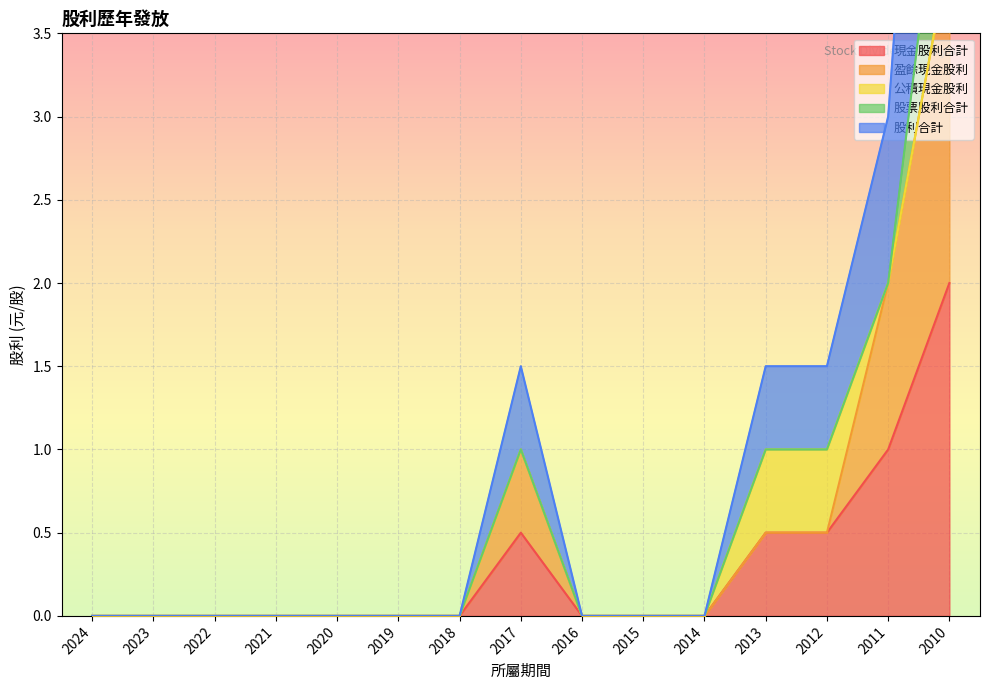

True or false: 現金股利合計 and 盈餘現金股利 intersect in this chart.

False